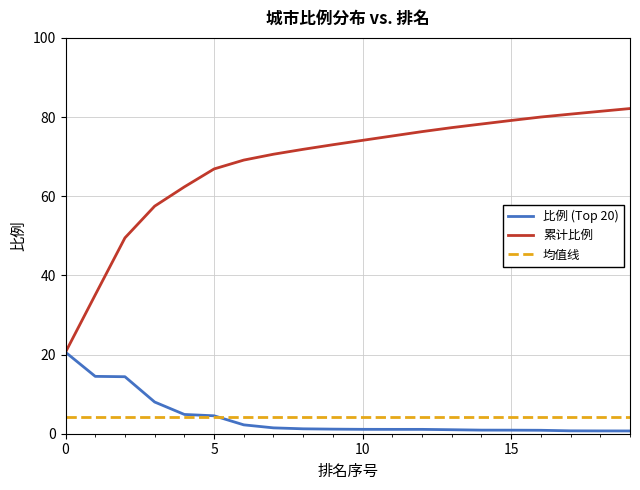

At how many categories does at least one series exceed 21?

19